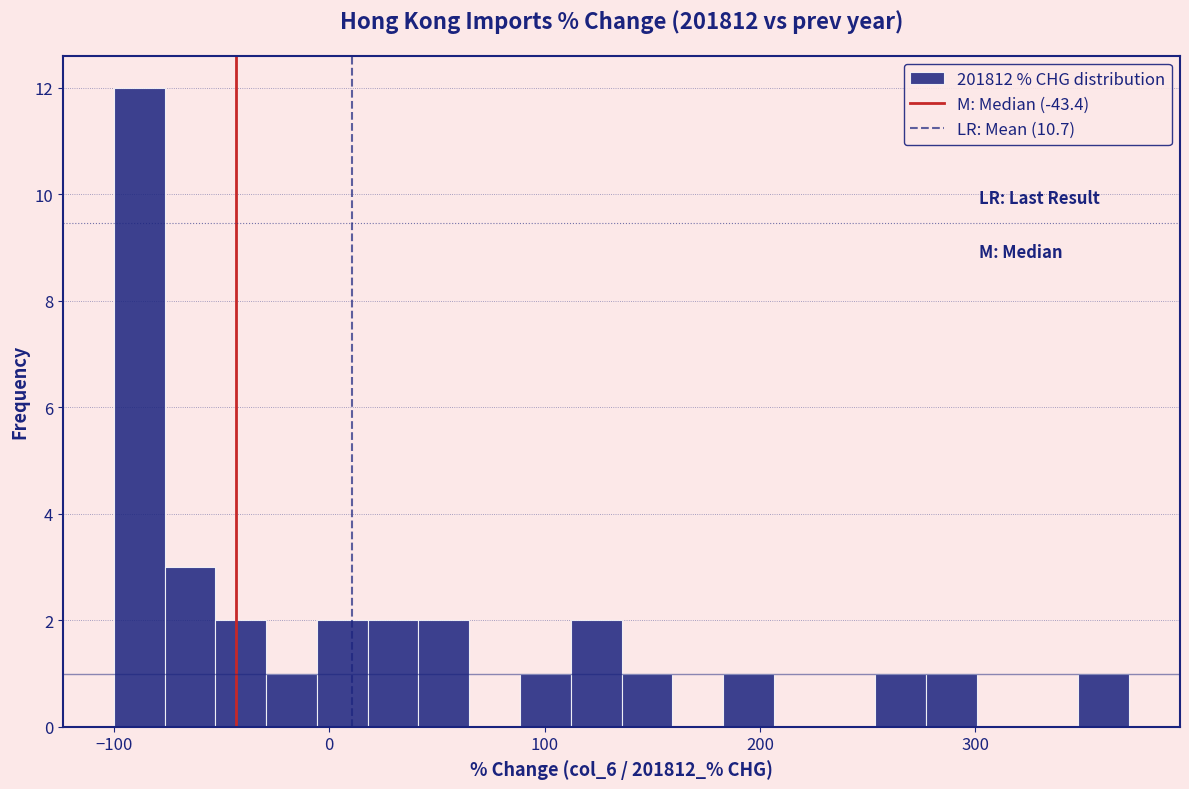

Around what value on the x-axis is the tallest bar? Give the approximate position of its centre, as read against the axis.

-90